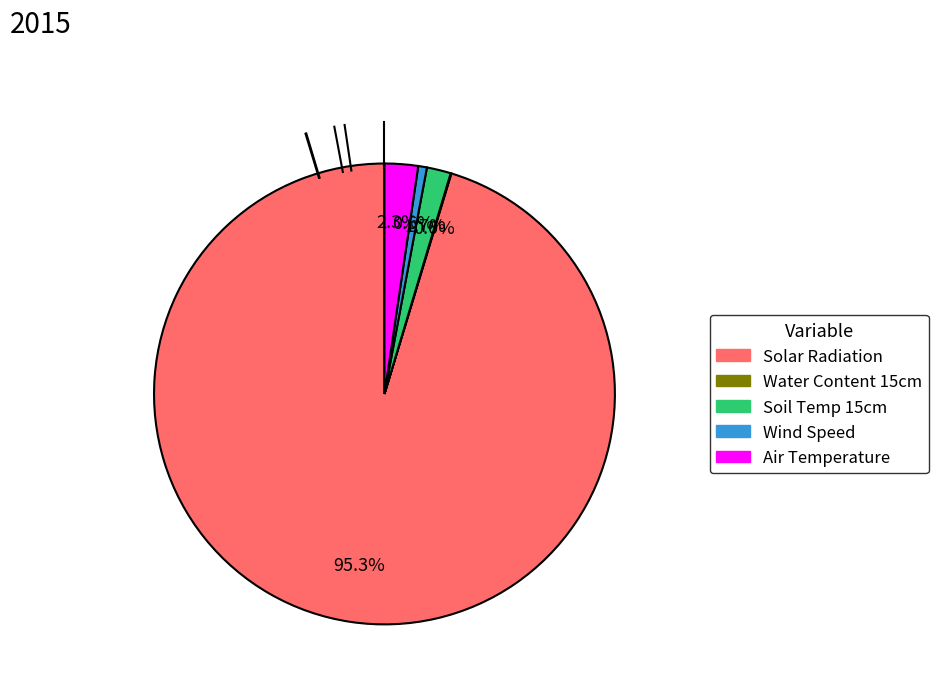

To the nearest percent, what is the difference between the largest and smallest slice percentages?

95%